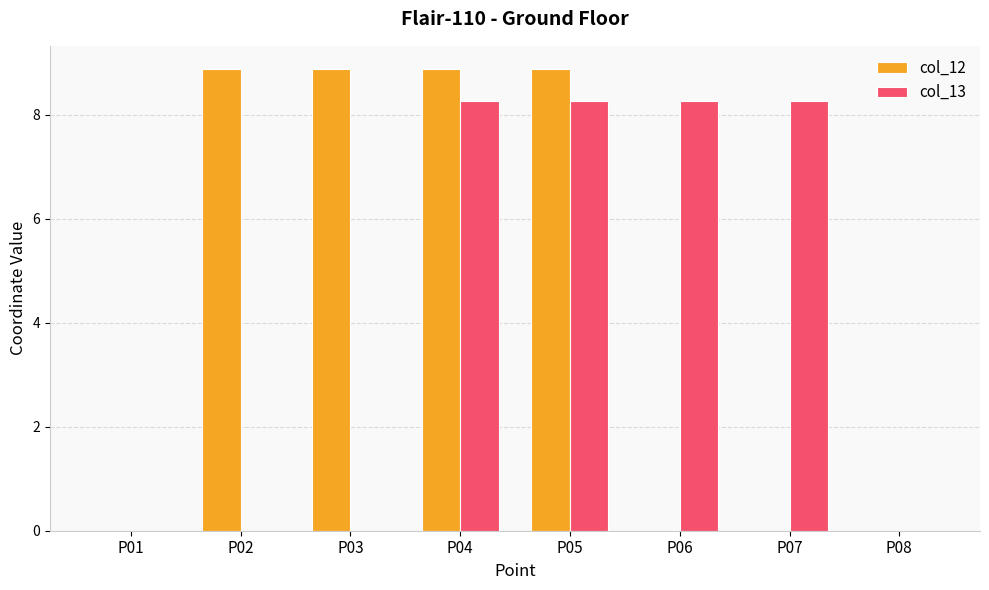

Are the bars horizontal?

No